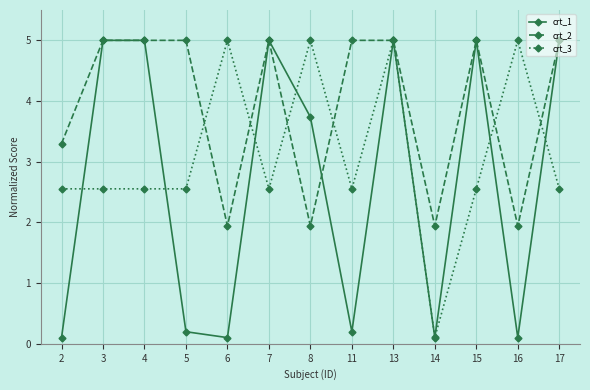

What is the total value across all series at 2?

6.0